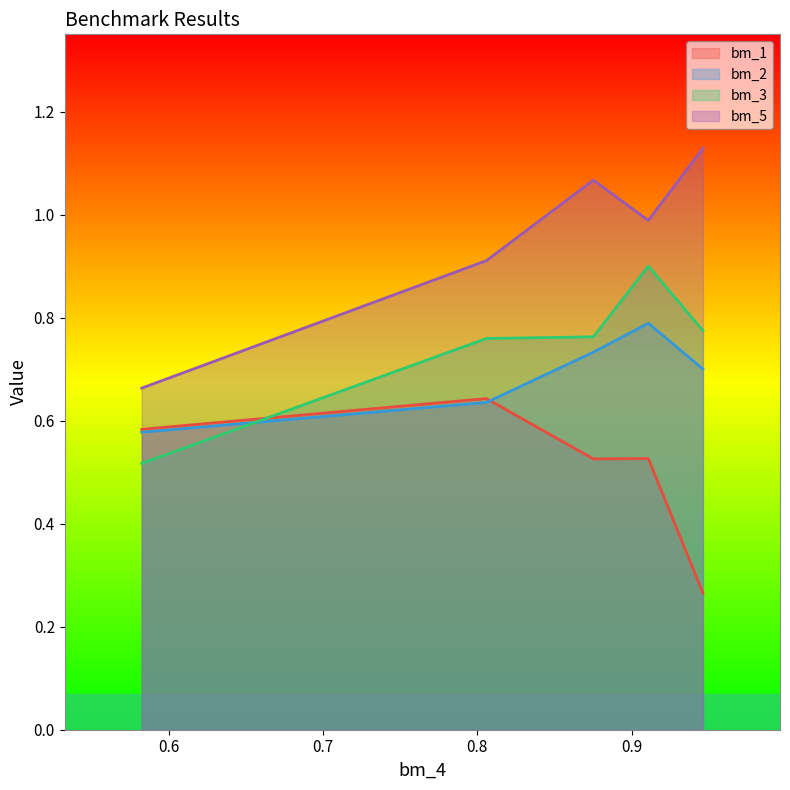

Which series has the largest total across all categories?

bm_5